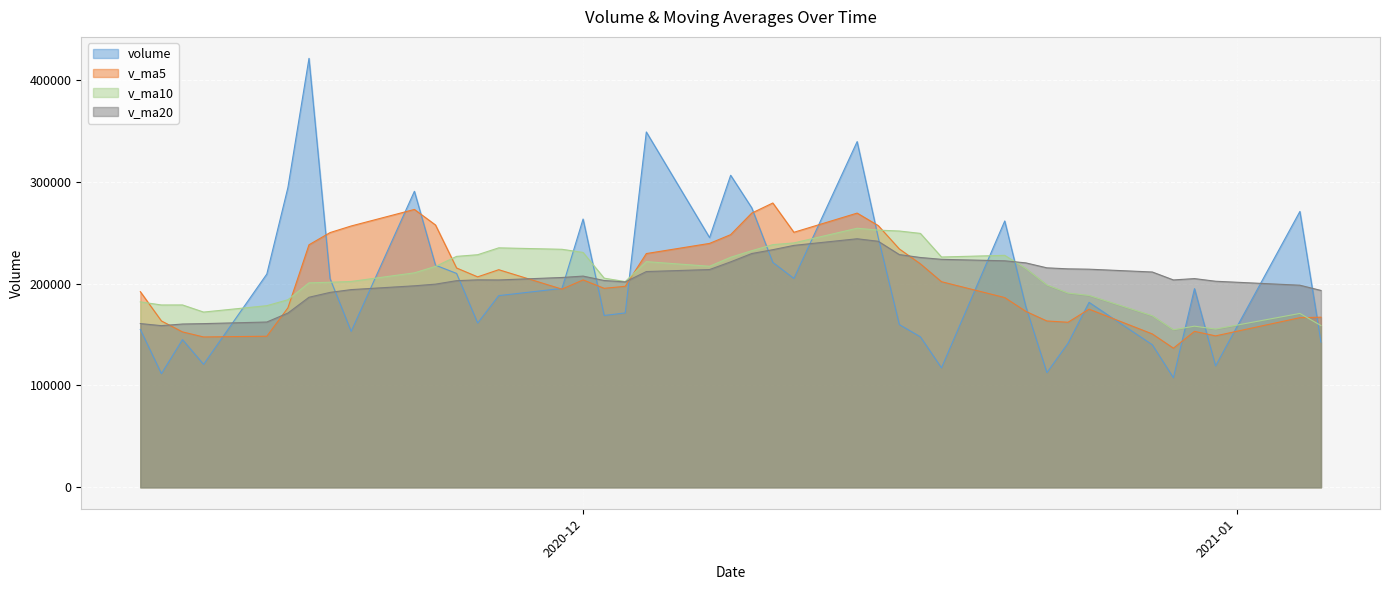

Is it true that volume equals 245255.0 at 2020-12-07?

True